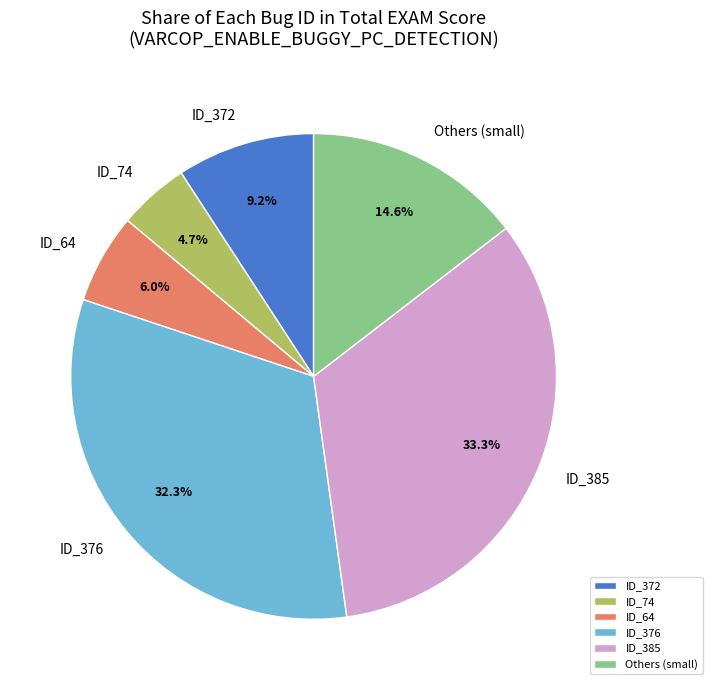

Which category has the smallest portion of the pie?

ID_74